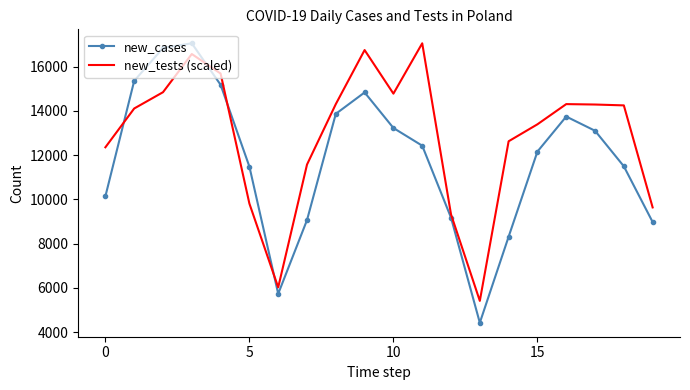

True or false: new_cases and new_tests (scaled) intersect in this chart.

True